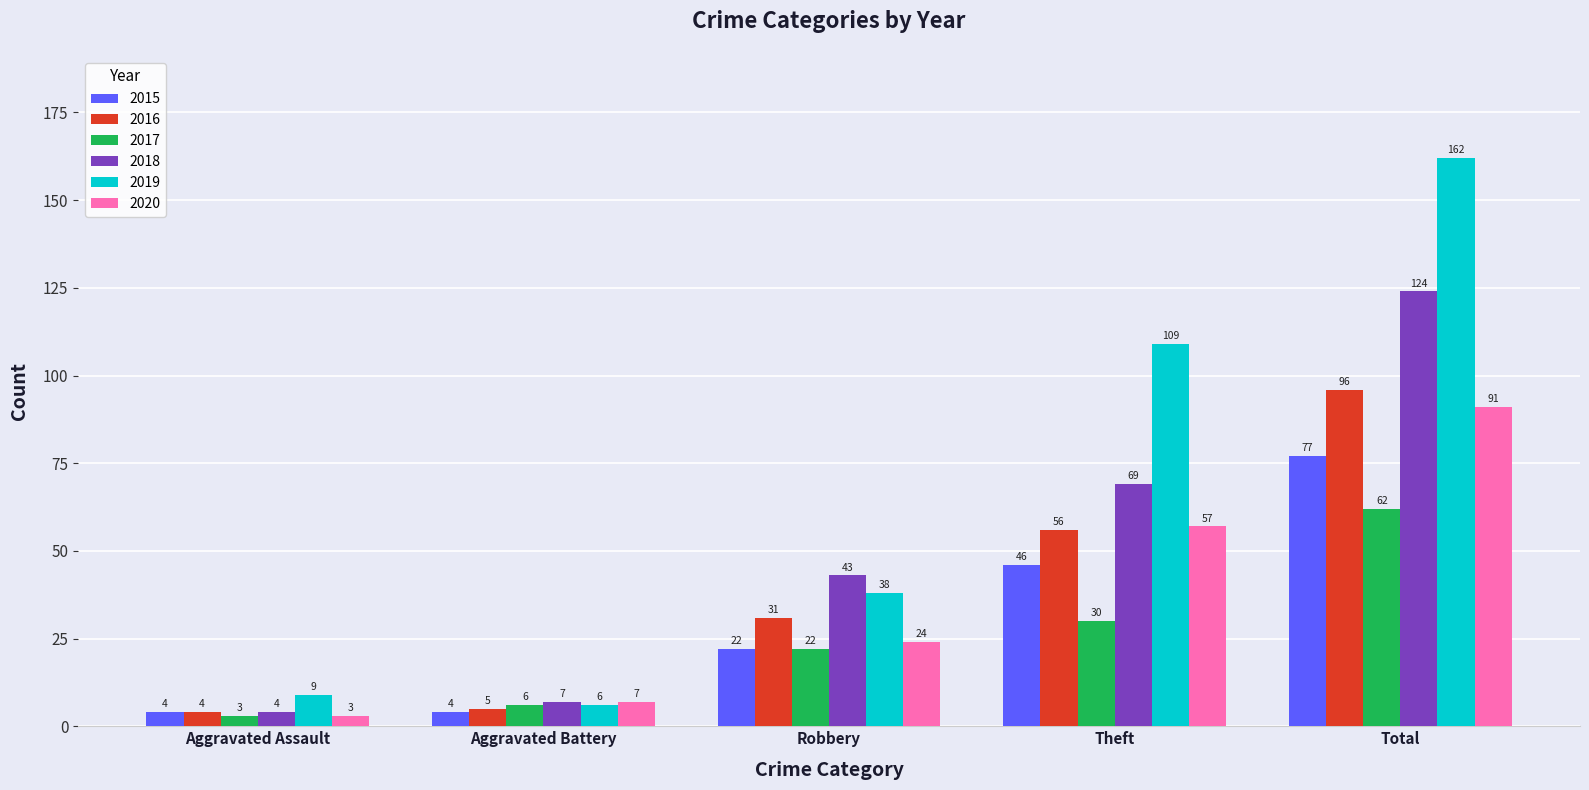

True or false: 2019 has a value of 20 at Robbery.

False